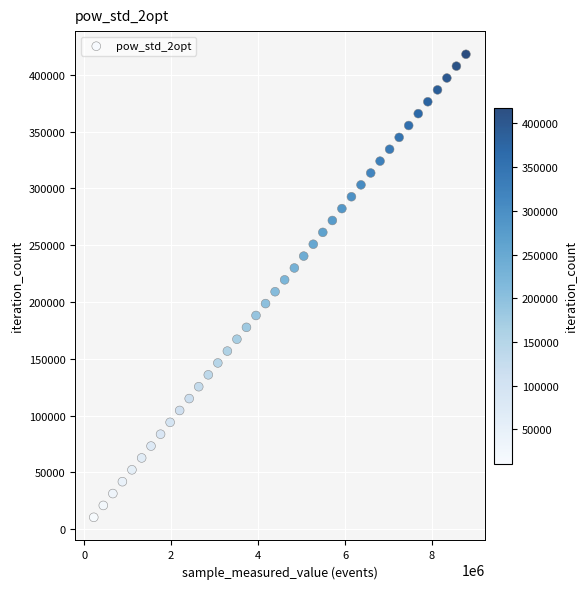

What is the range of X values (max minus min)?

8561007